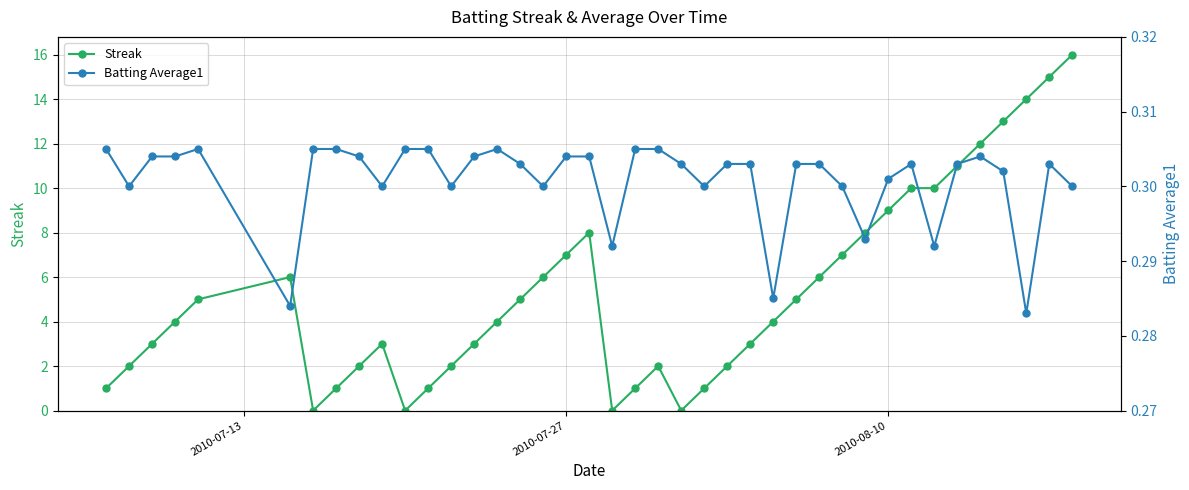

What is the highest value of the Streak series?

16